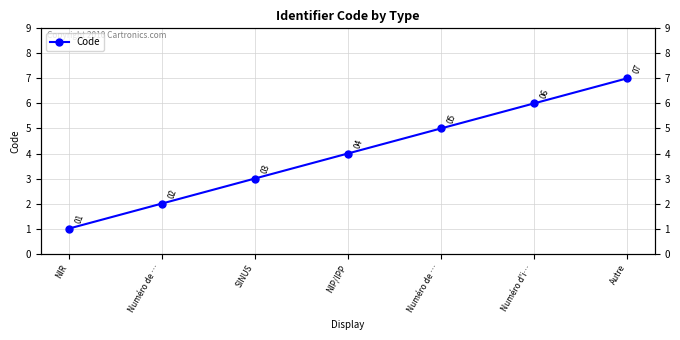

The chart shows a value of 1 at NIR. True or false?

False